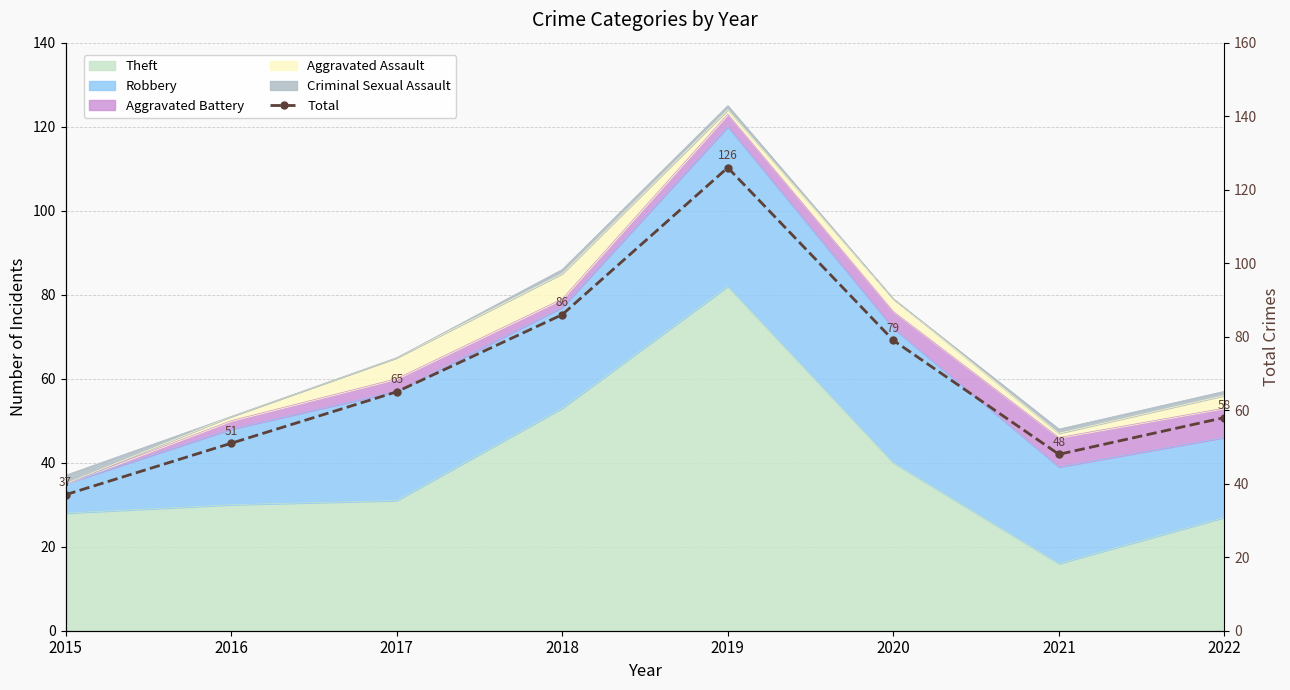

The chart shows a value of 79 at 2020. True or false?

True